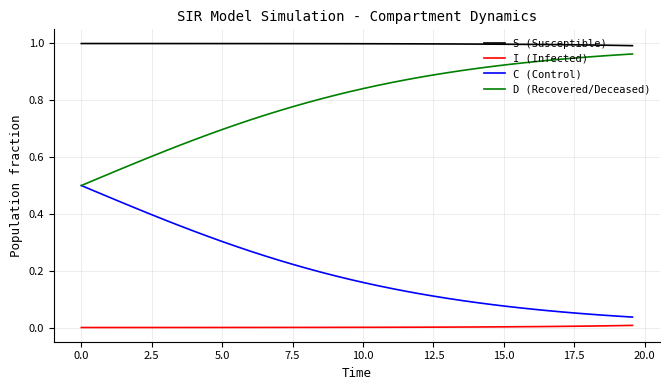

List the series in order of their overall mean, highest first.

S (Susceptible), D (Recovered/Deceased), C (Control), I (Infected)